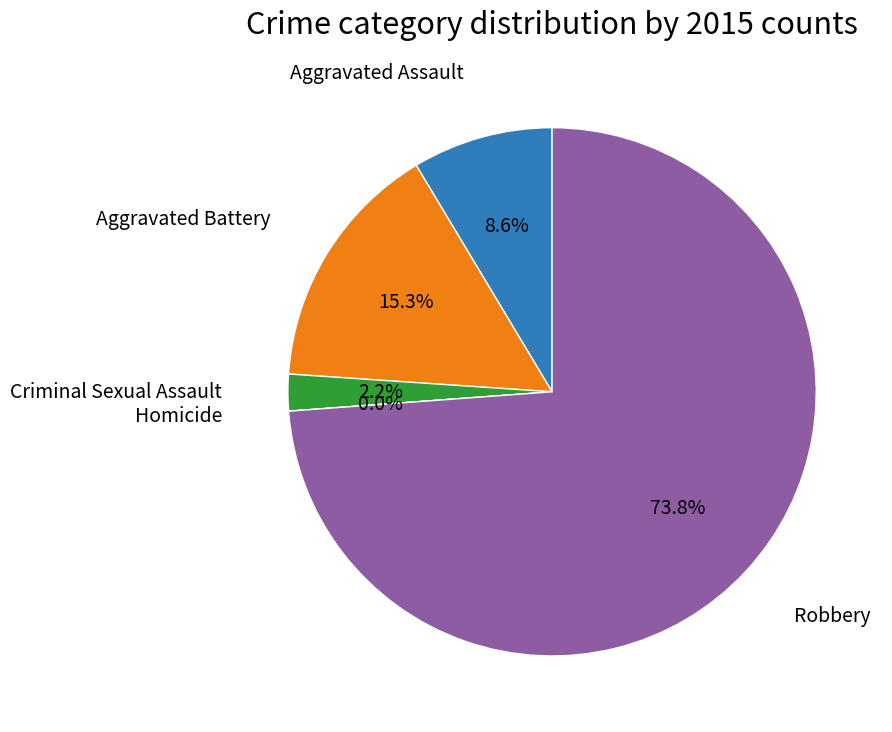

Which category has the biggest portion of the pie?

Robbery